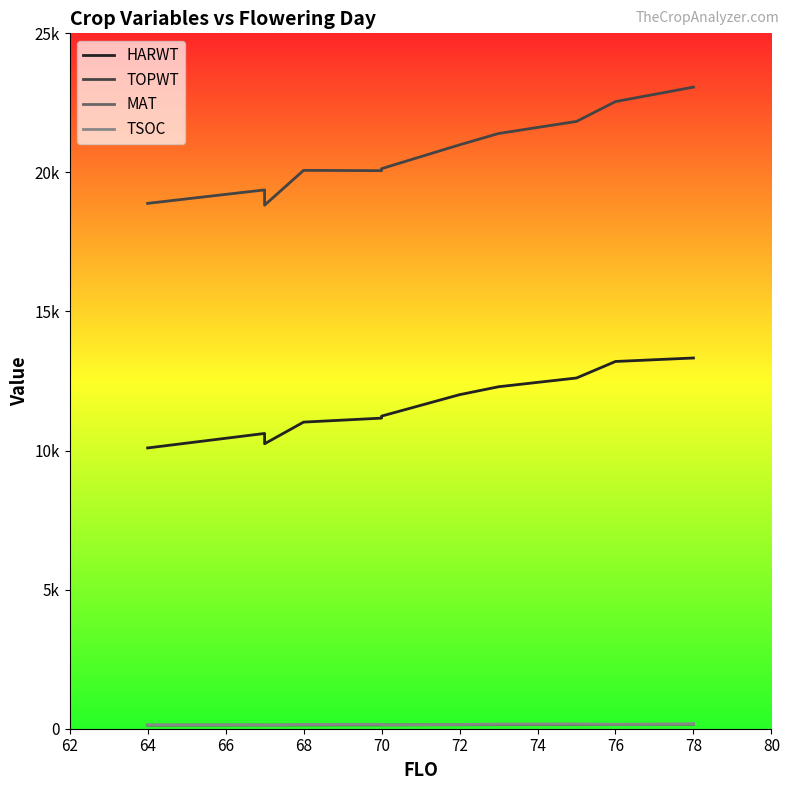

What is the maximum value shown in the chart?

23067